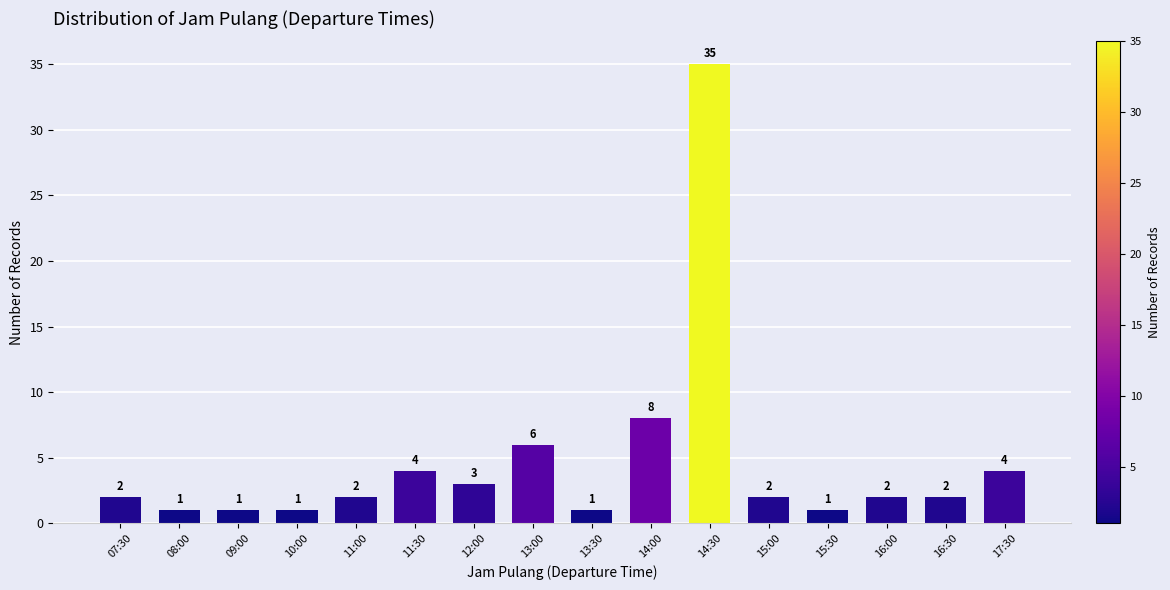

Which category has the highest value across all series?

14:30